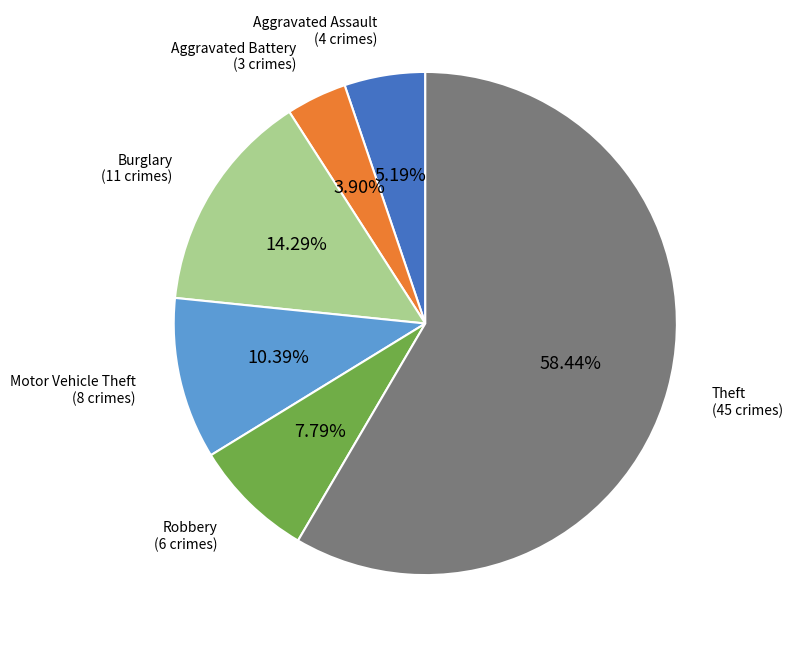

Is it true that Theft is 64% of the pie?

False